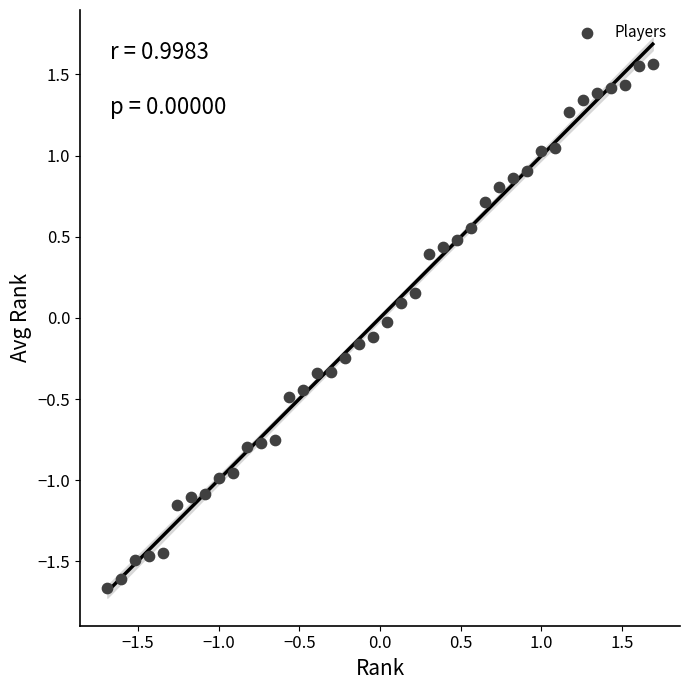

What is the range of X values (max minus min)?

3.4